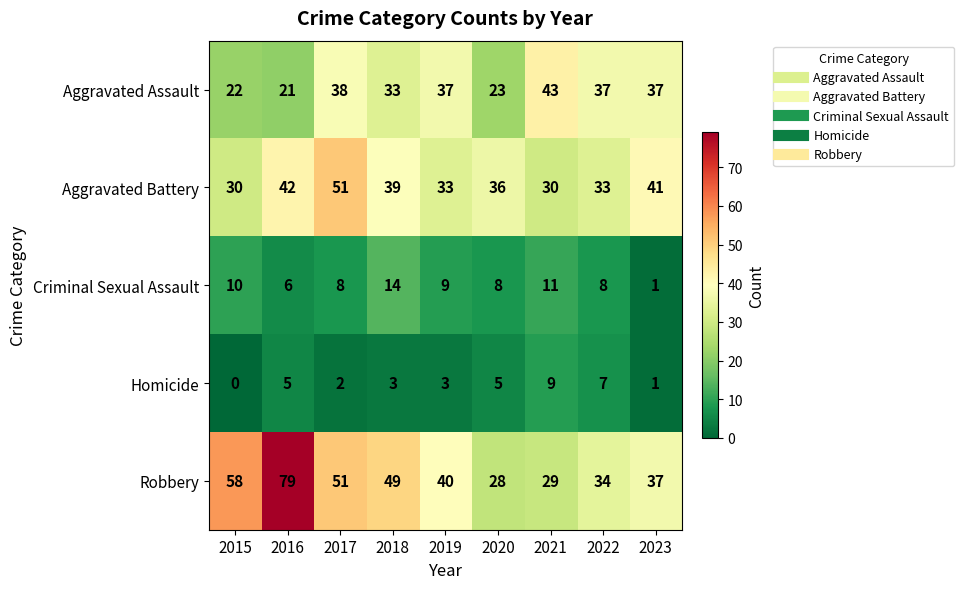

Rank the series by their maximum value, from lowest to highest.

Homicide, Criminal Sexual Assault, Aggravated Assault, Aggravated Battery, Robbery